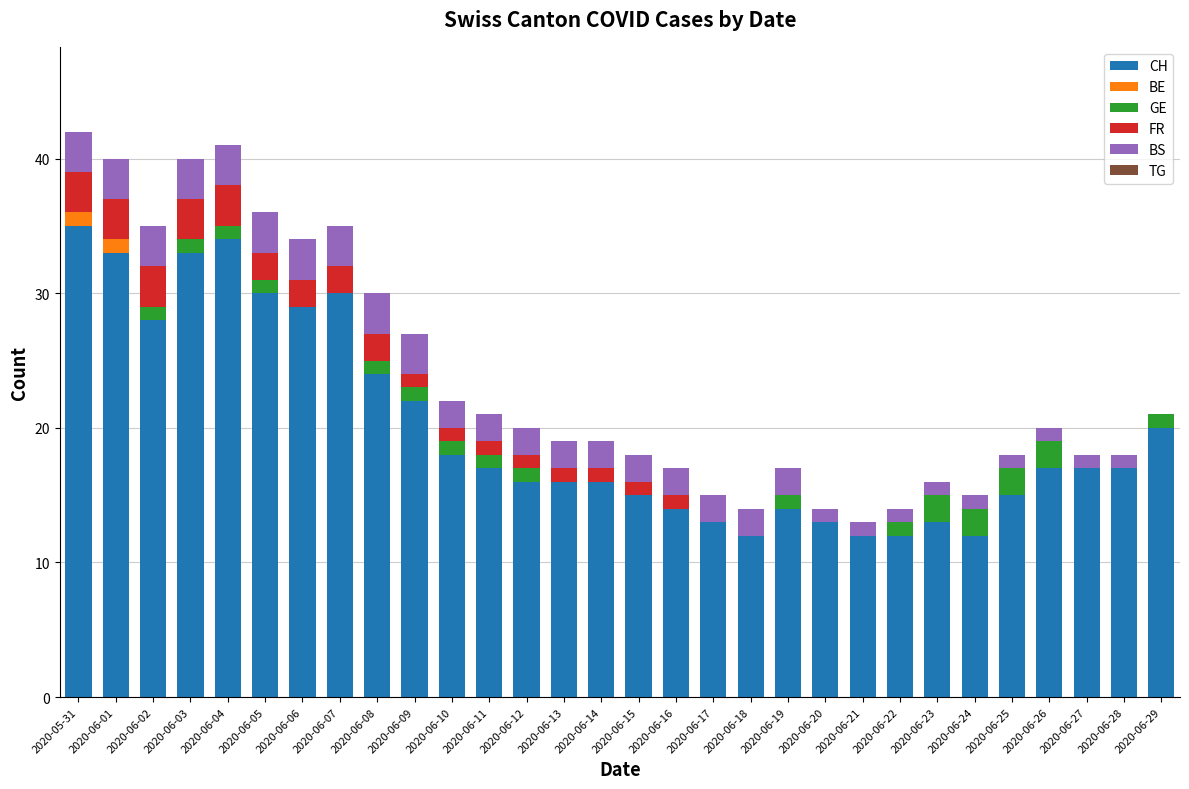

The value of CH at 2020-06-03 is 33. True or false?

True